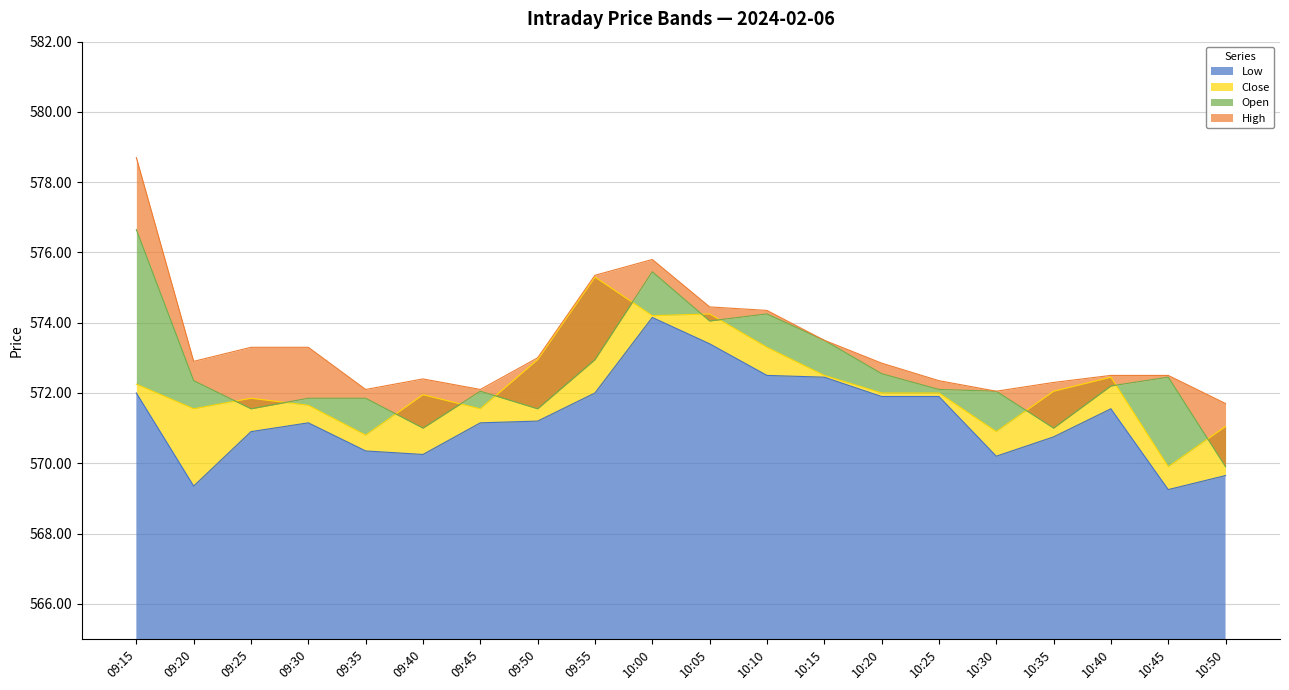

How many categories are shown in the chart?

20